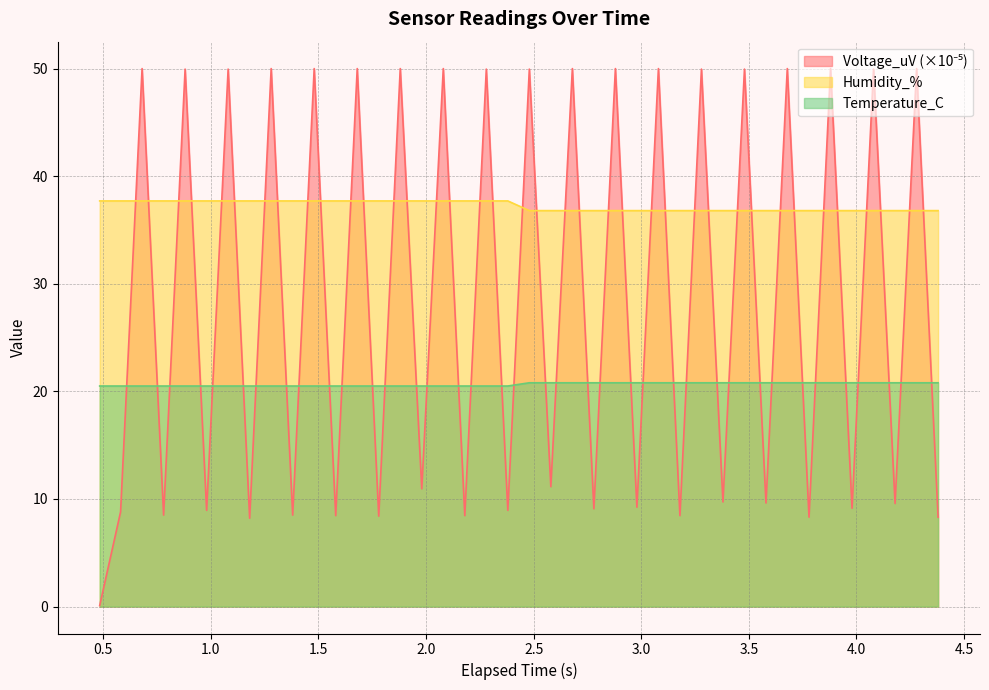

The Temperature_C series shows 10.7 at 3.28. True or false?

False